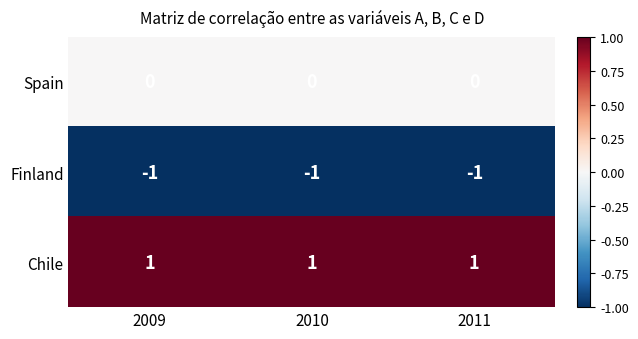

List the series in order of their overall mean, lowest first.

Finland, Spain, Chile